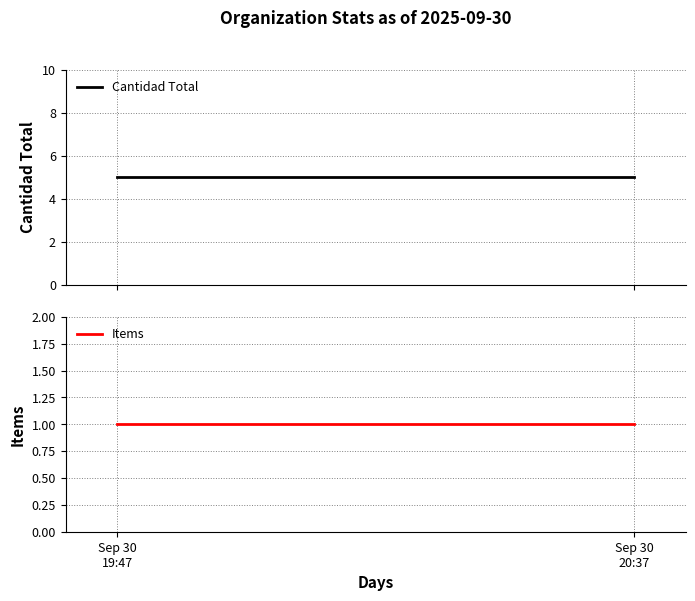

What is the value of the Items point at the 1st from the left?

1